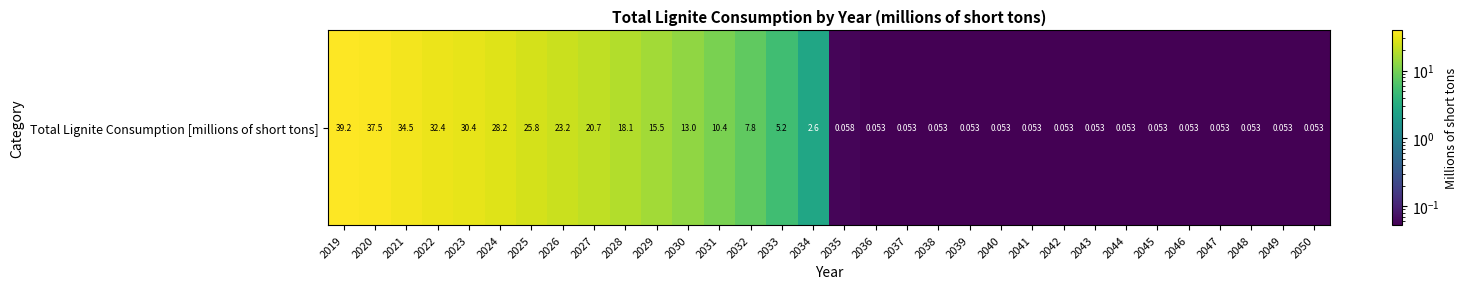

At which label is the value closest to 19?

2028